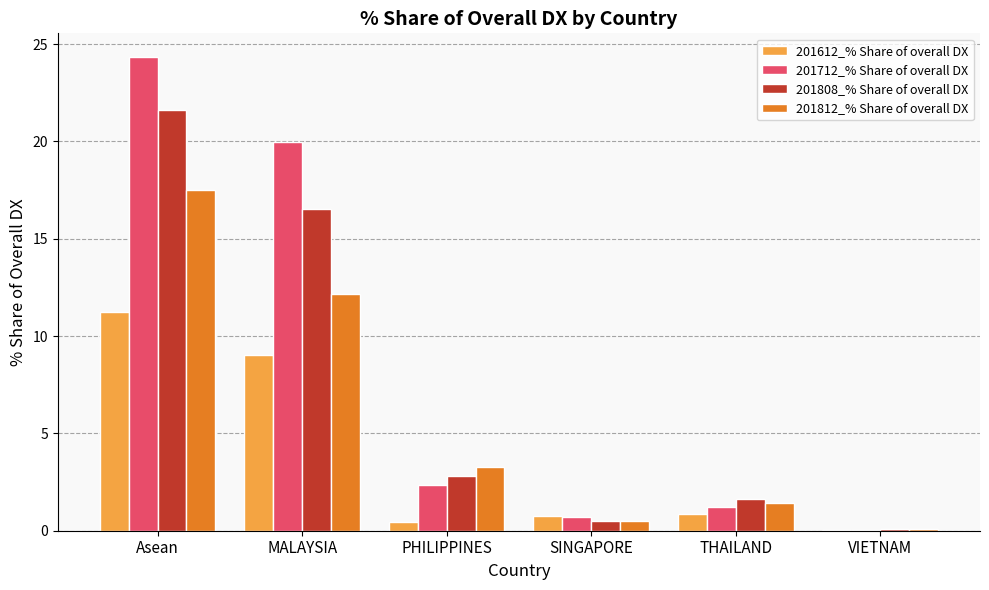

What is the sum of all 201712_% Share of overall DX values?

48.6